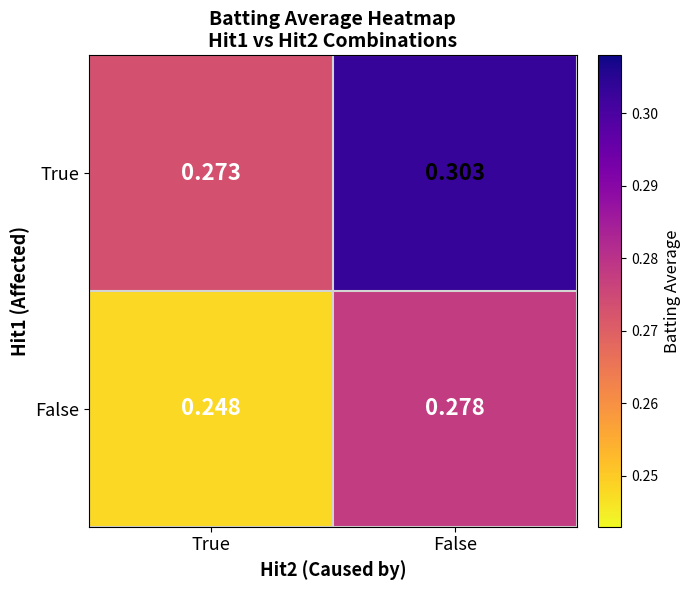

Which series has the largest total across all categories?

True